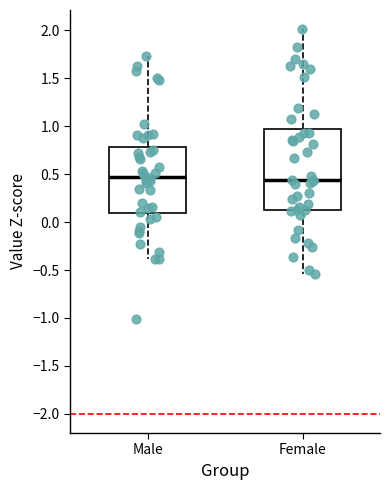

Where is the upper edge of the box for Female on the y-axis? The values are not printed on the chart, so give them approximately, as read against the axis.

0.95